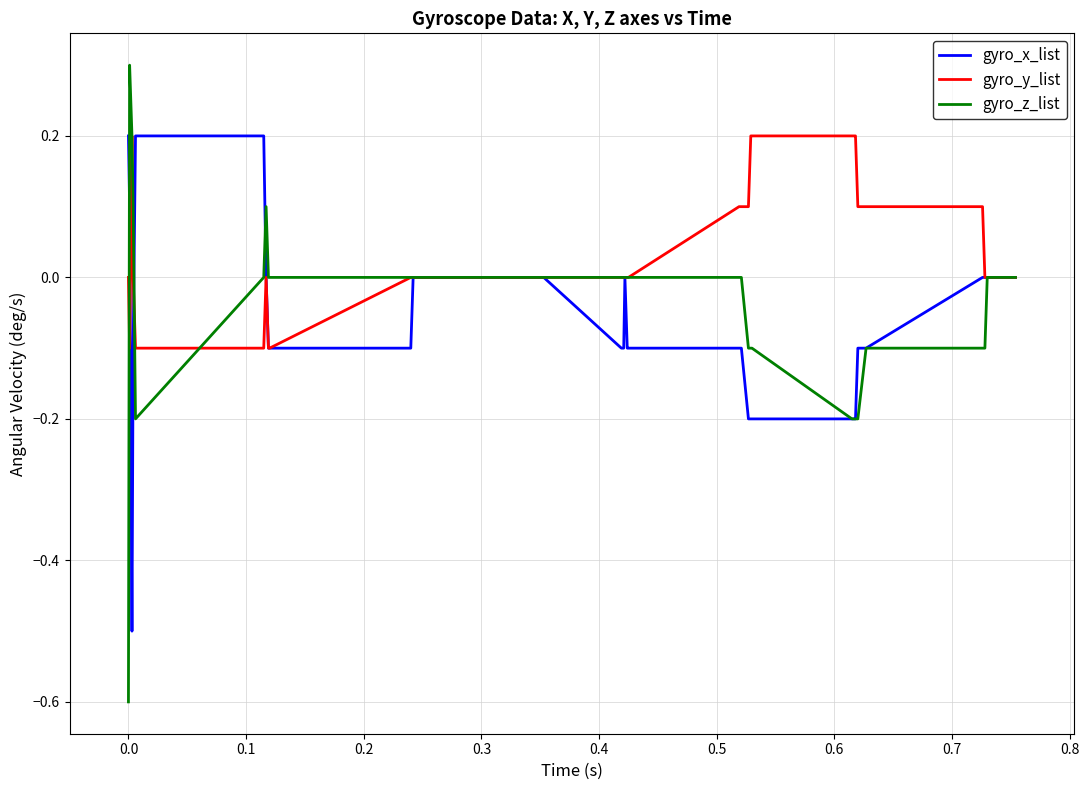

Which series has the largest range (max minus min)?

gyro_z_list